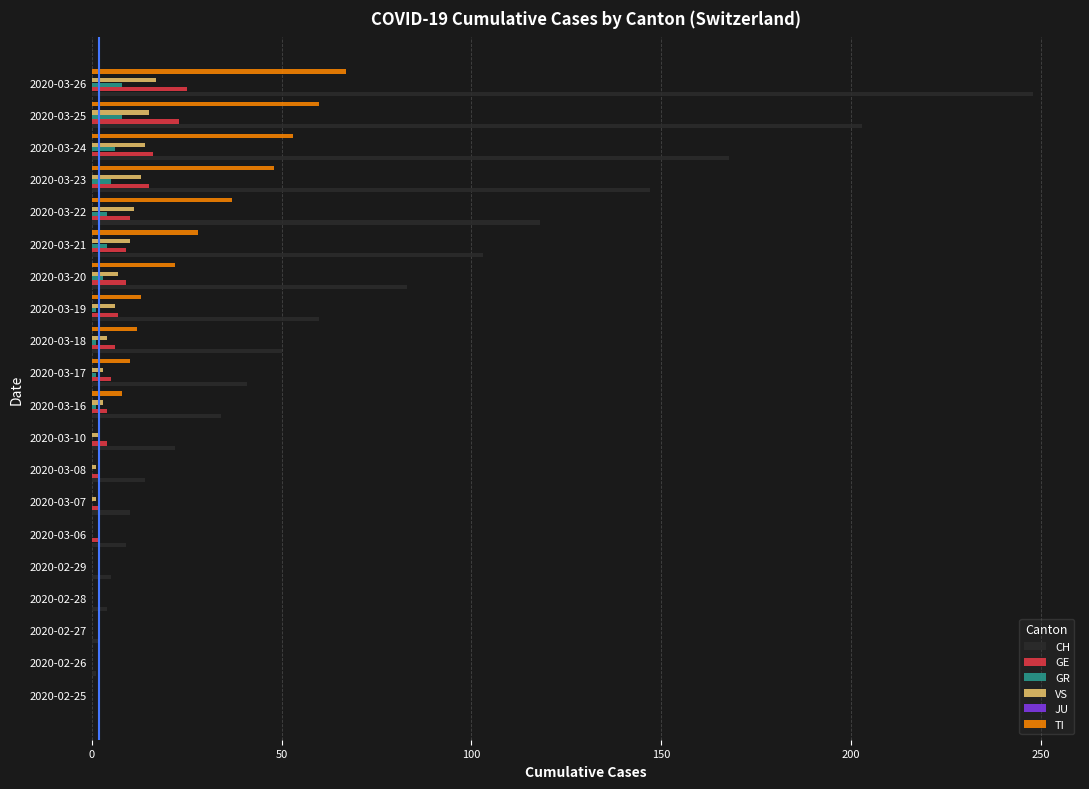

Is the value of TI at 2020-03-20 greater than the value of GE at 2020-03-07?

Yes